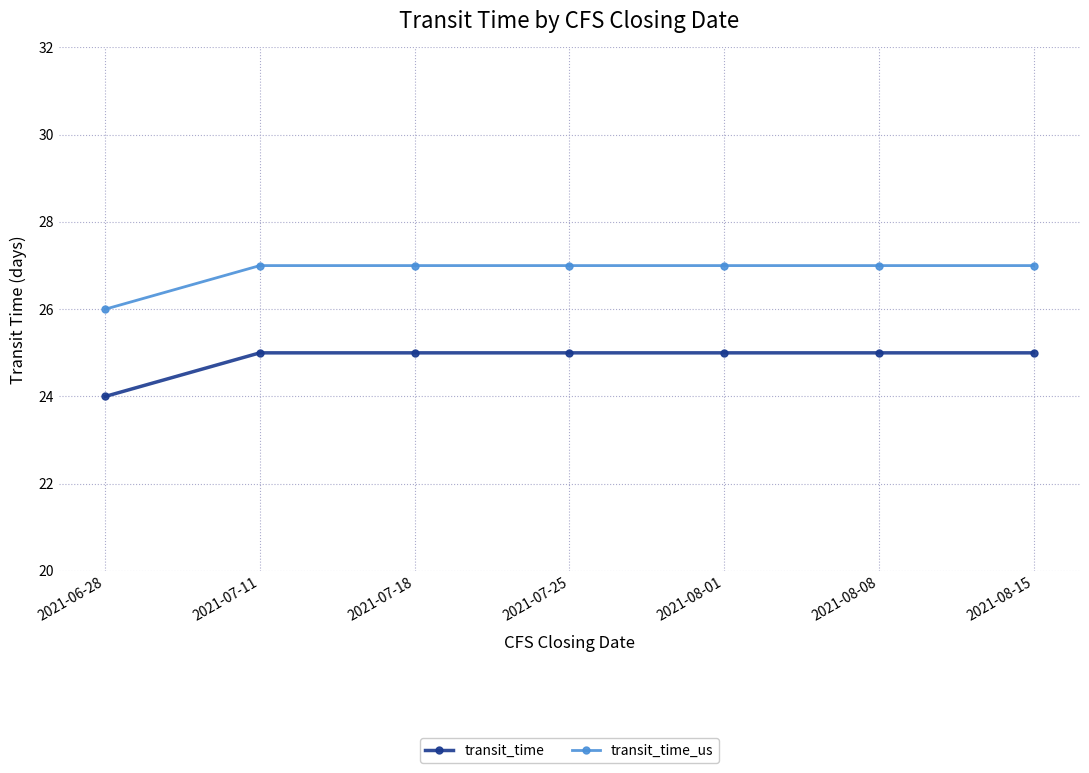

List the series in order of their overall mean, lowest first.

transit_time, transit_time_us